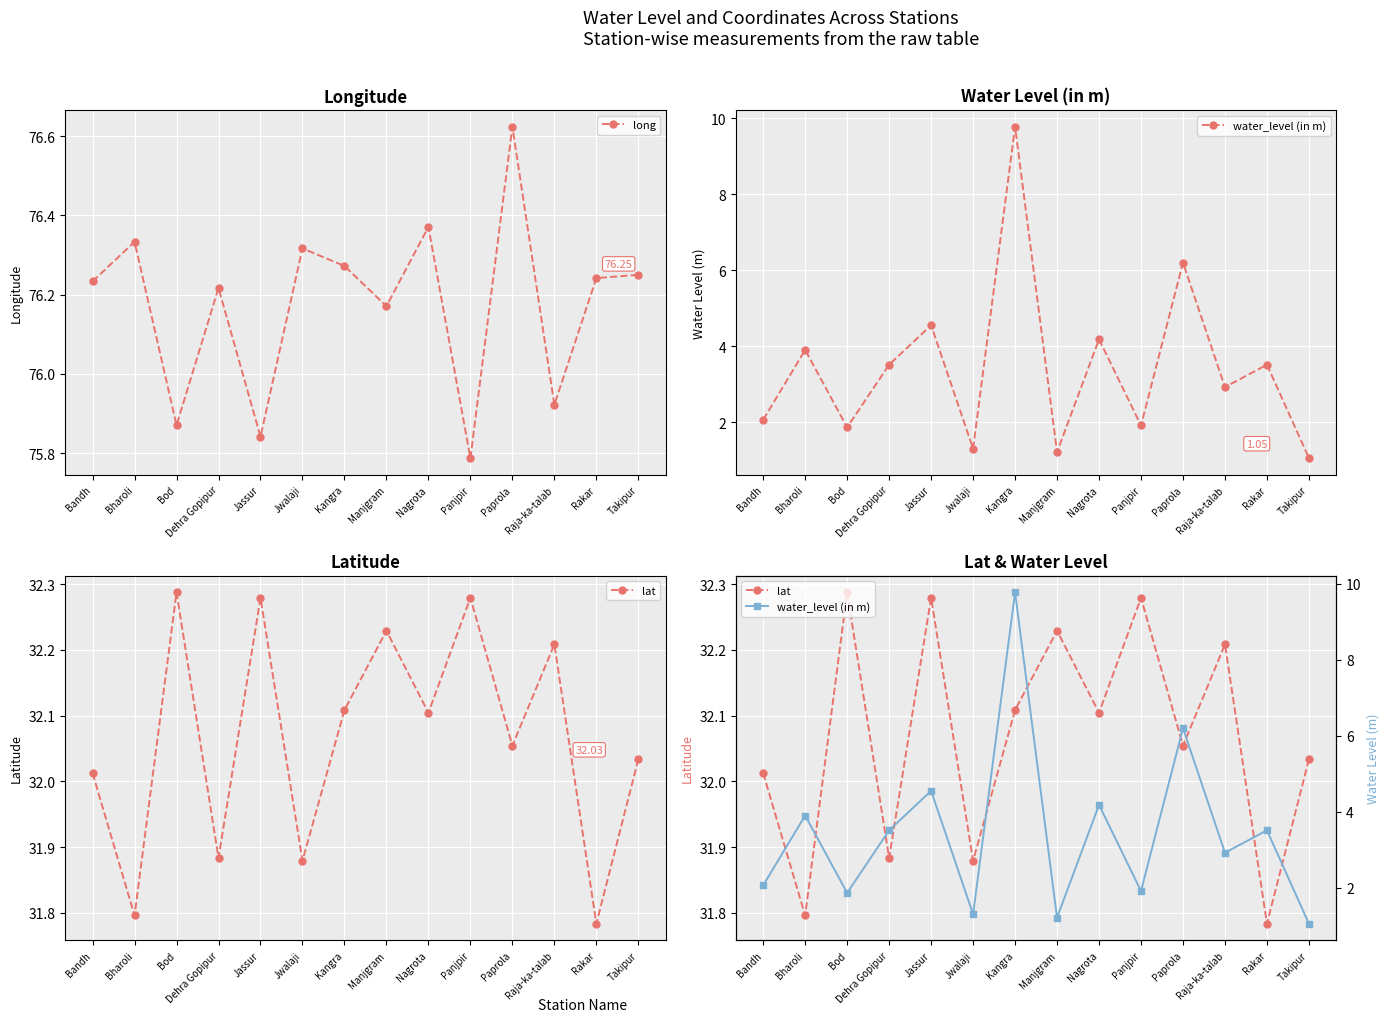

What value does the lat series have at Jwalaji?

31.9